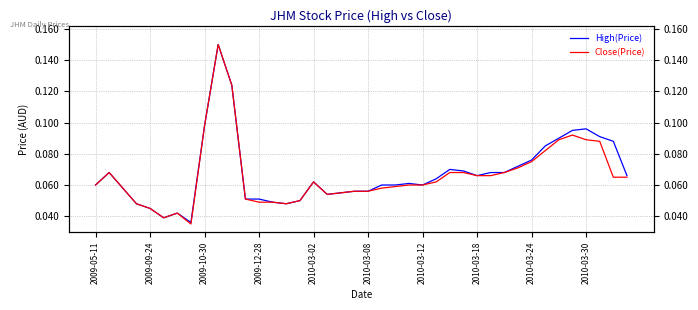

Which series has the widest spread of values?

Close(Price)